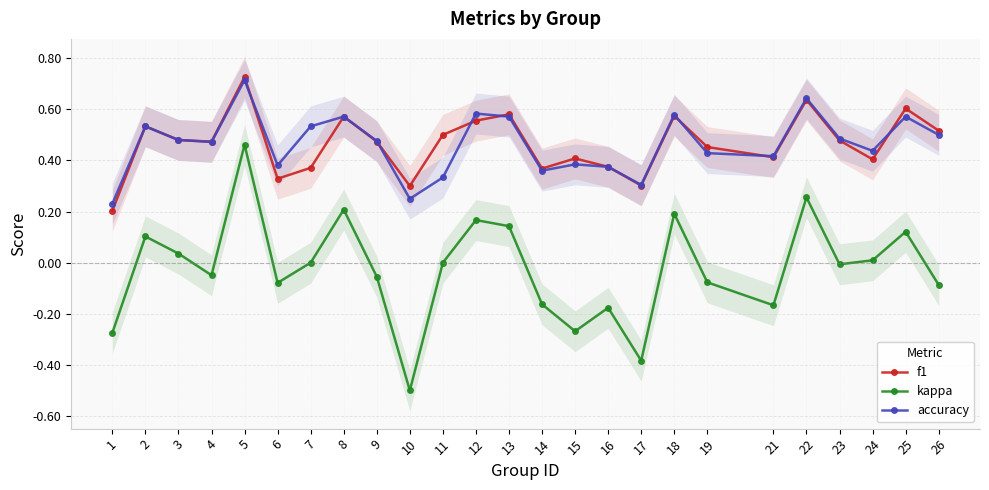

Is the value of accuracy at 10 greater than the value of kappa at 2?

Yes